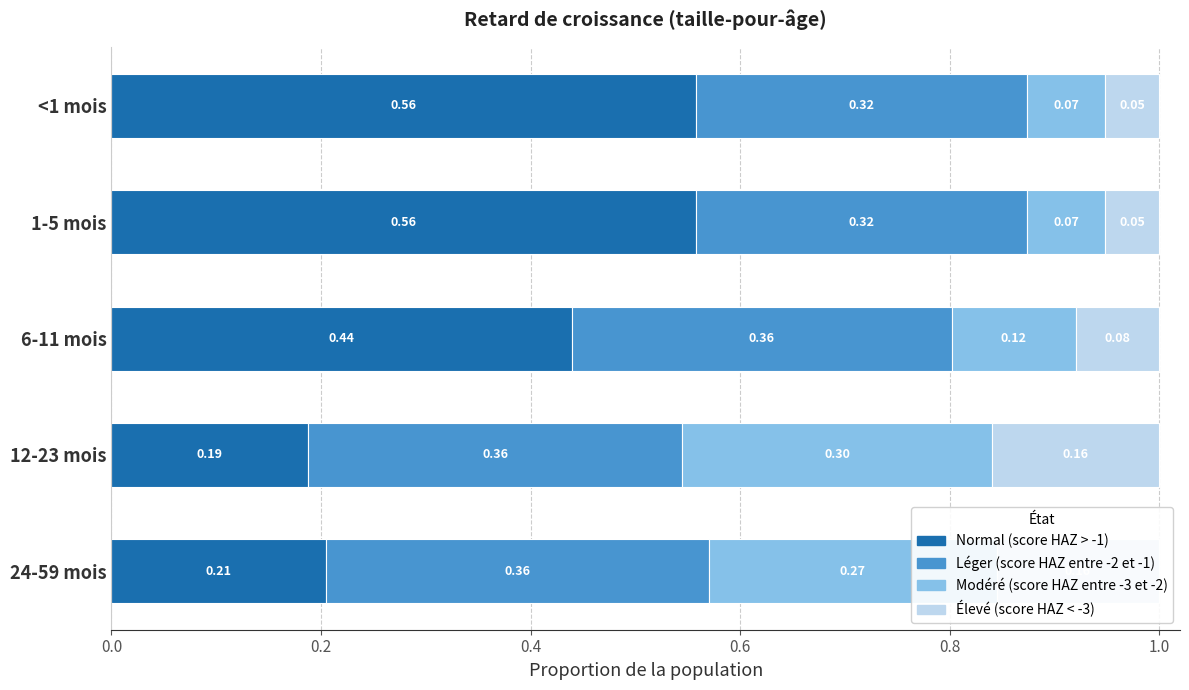

Count the number of categories in the chart.

5